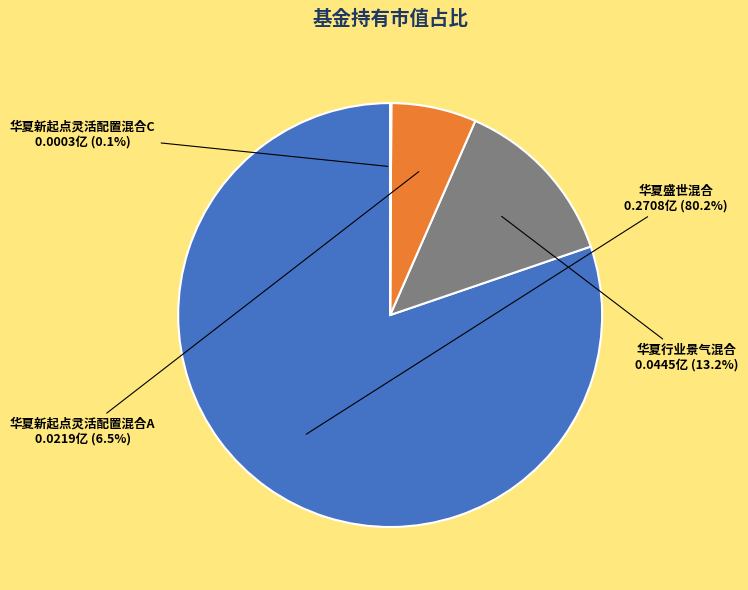

Combined, what portion of the pie is 华夏新起点灵活配置混合A and 华夏行业景气混合?

19.7%